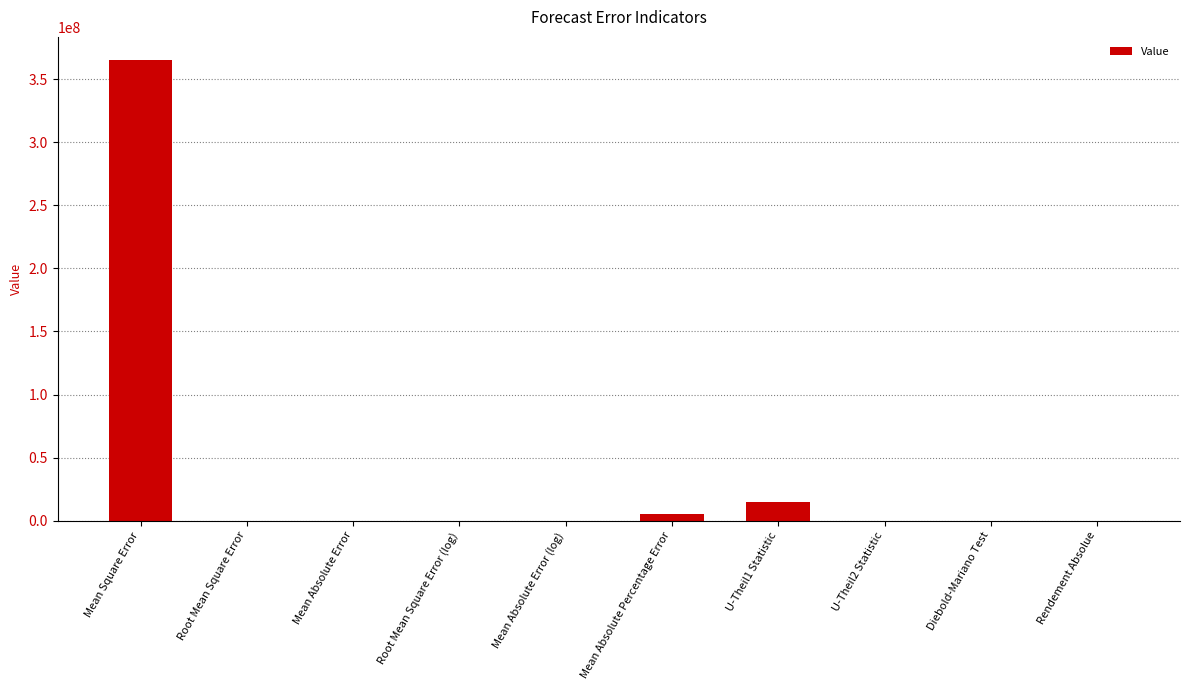

At which label is the value closest to 182664660?

U-Theil1 Statistic